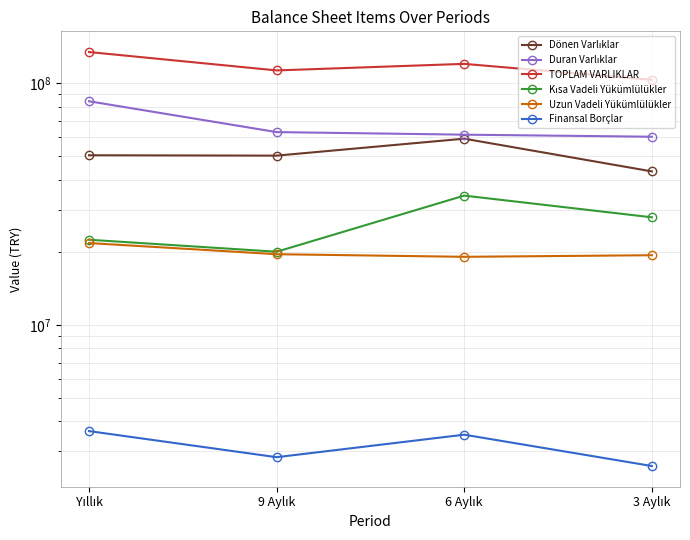

True or false: TOPLAM VARLIKLAR and Duran Varlıklar cross at least once.

False